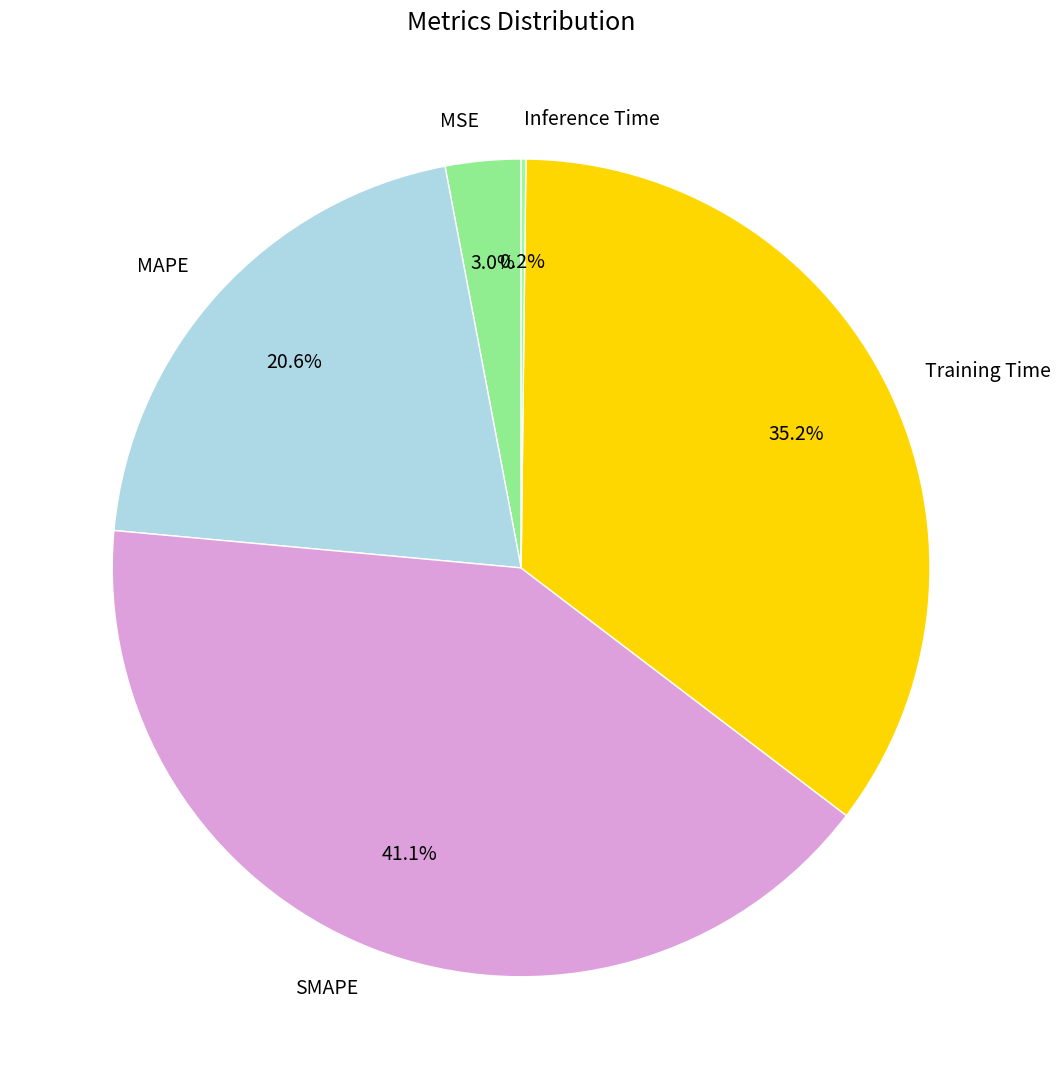

Is the sum of MAPE and SMAPE greater than half?

Yes